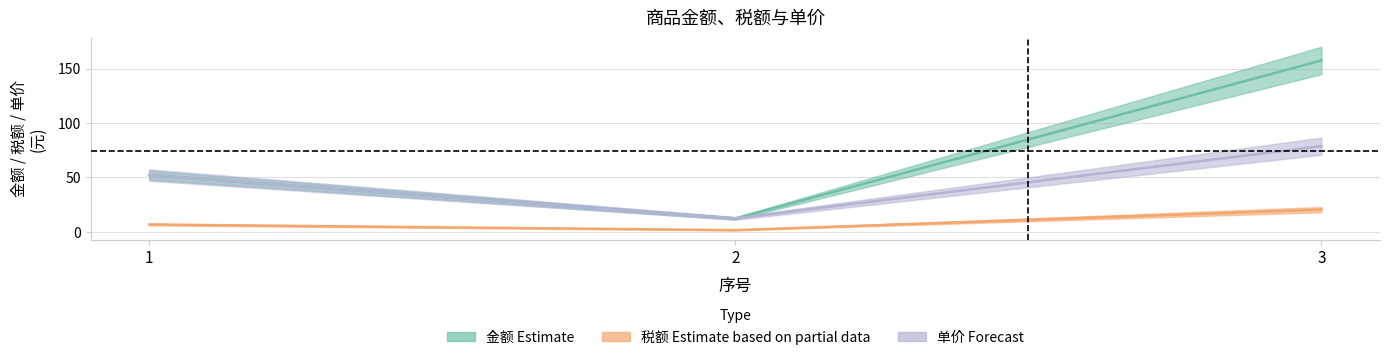

At which category is the sum across all series the highest?

3